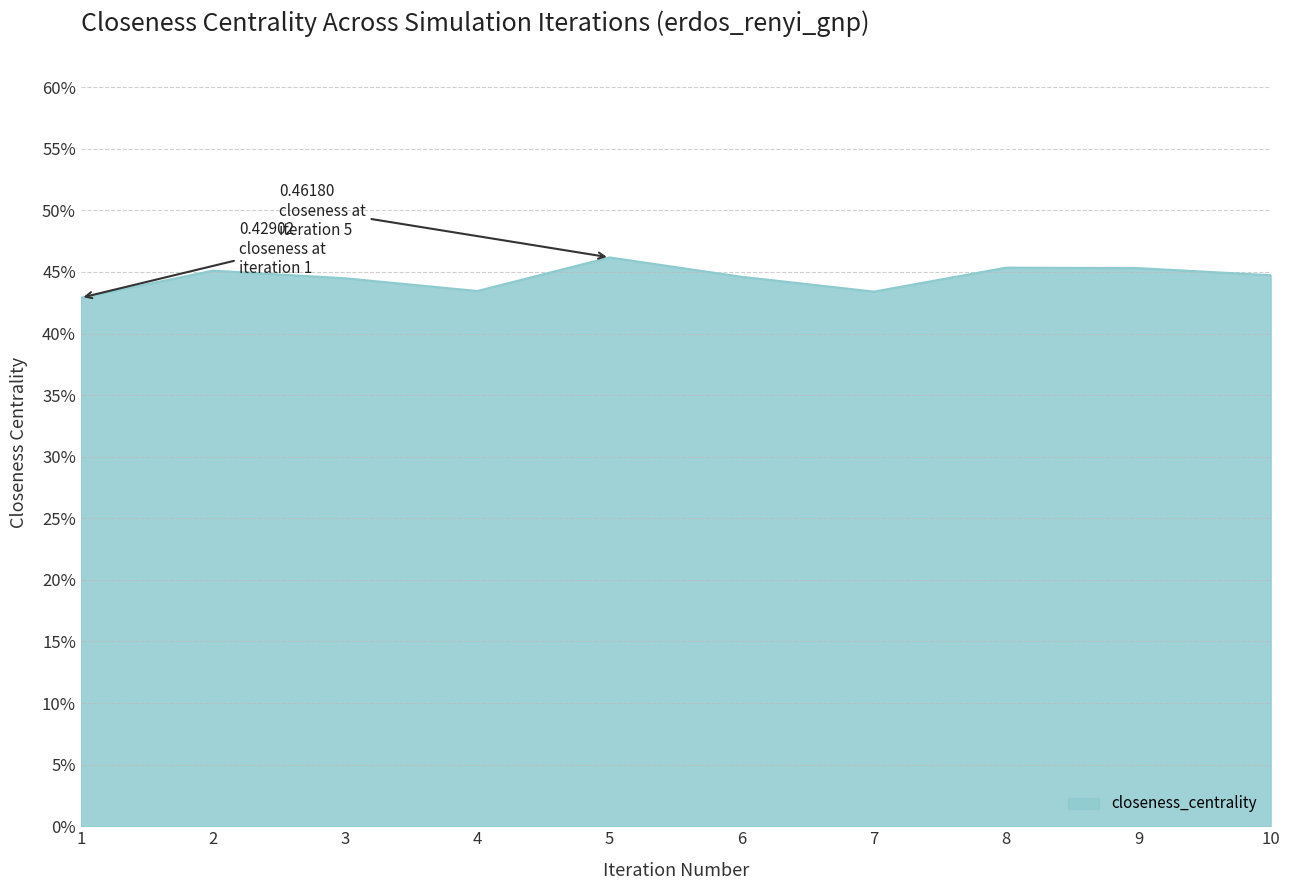

At which category does the chart reach its peak across all series?

5